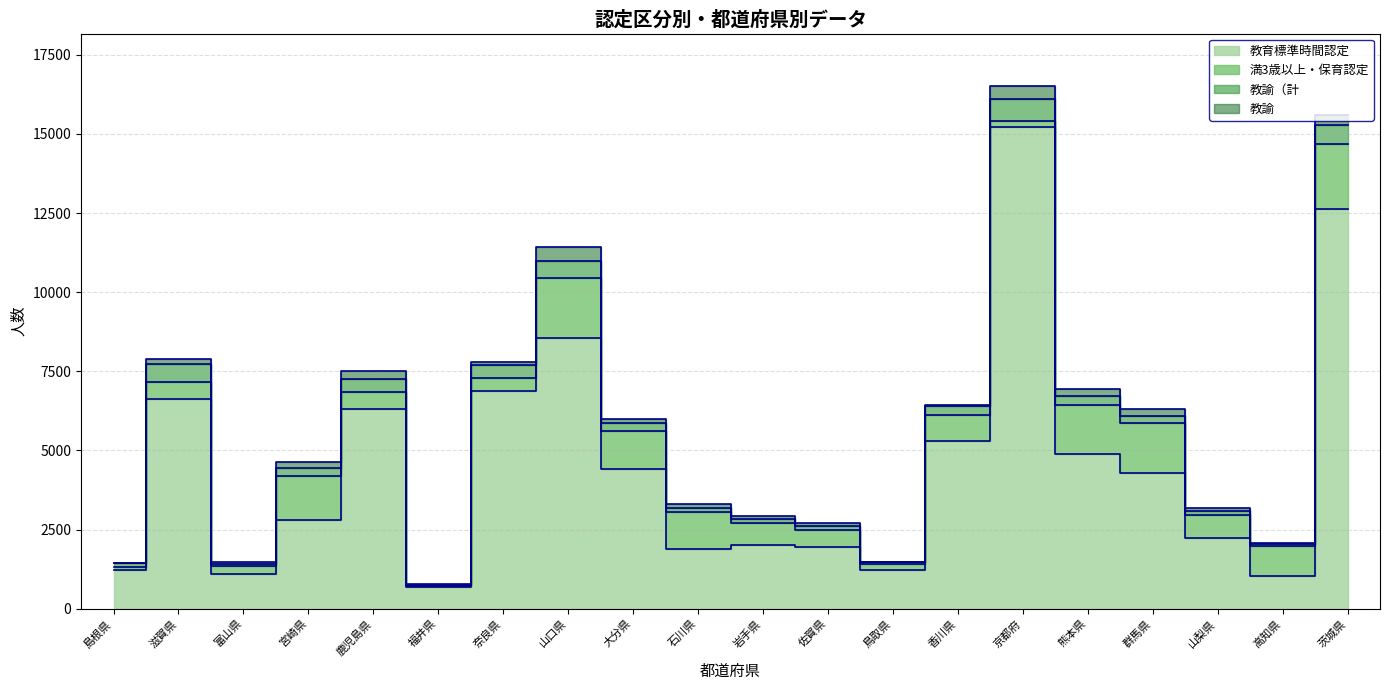

What is the total value across all series at 京都府?

16518